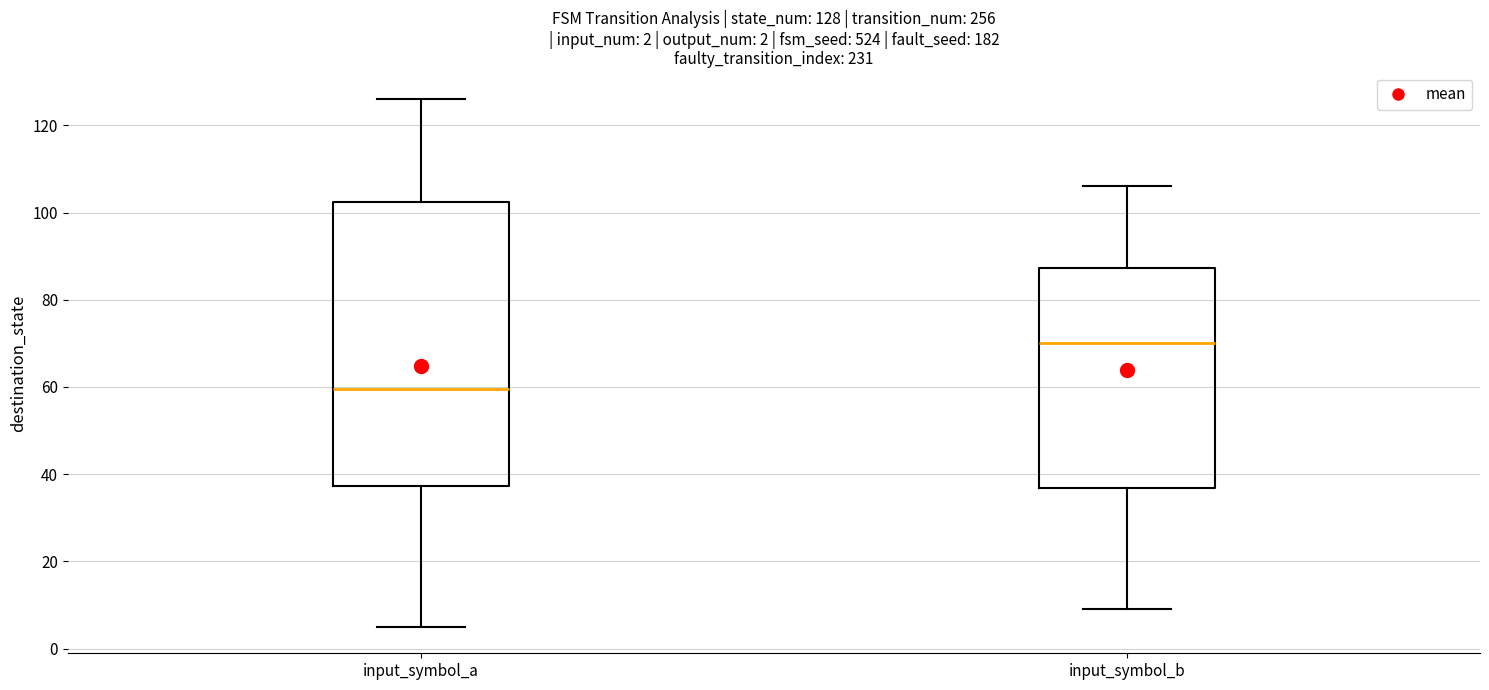

Which box has the lowest median line?

input_symbol_a